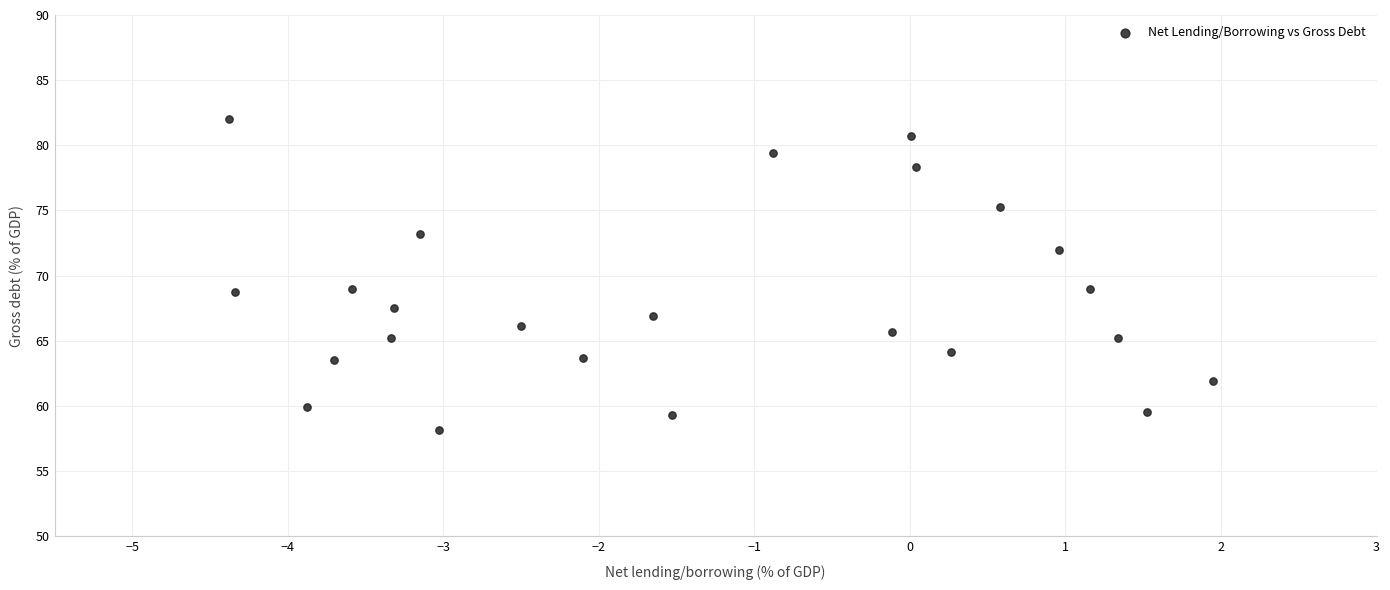

What is the range of X values (max minus min)?

6.3